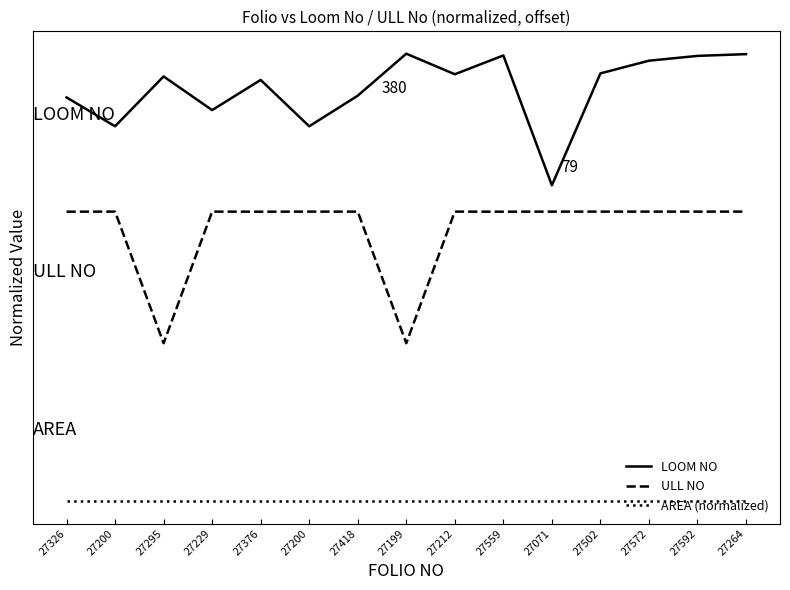

What are all the series names shown in the legend?

LOOM NO, ULL NO, AREA (normalized)